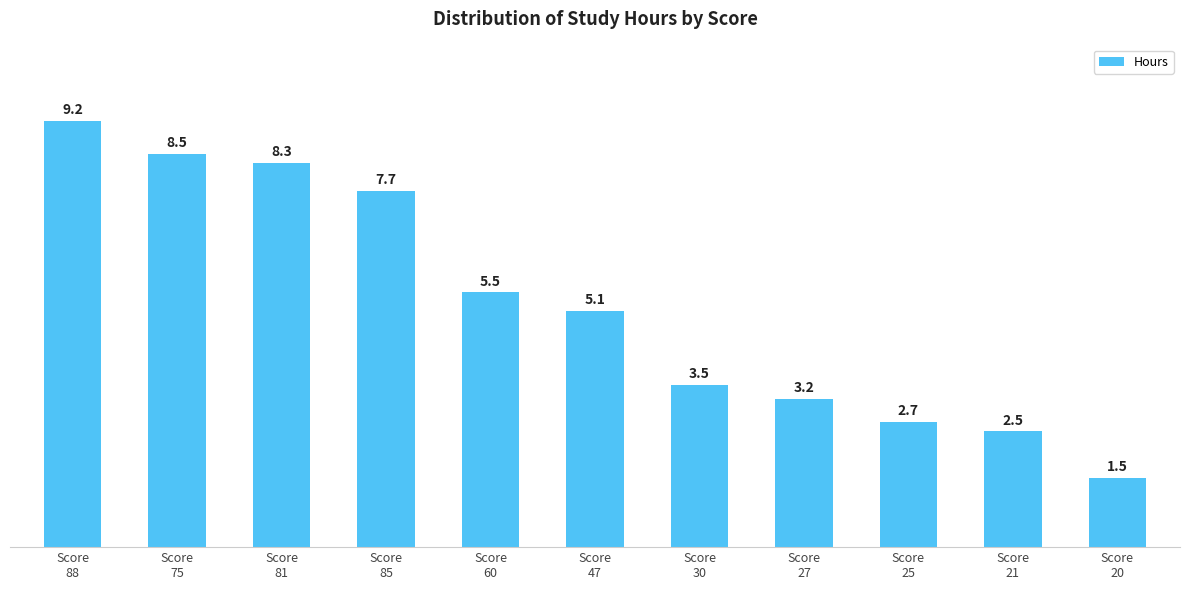

How many bars are there in total?

11